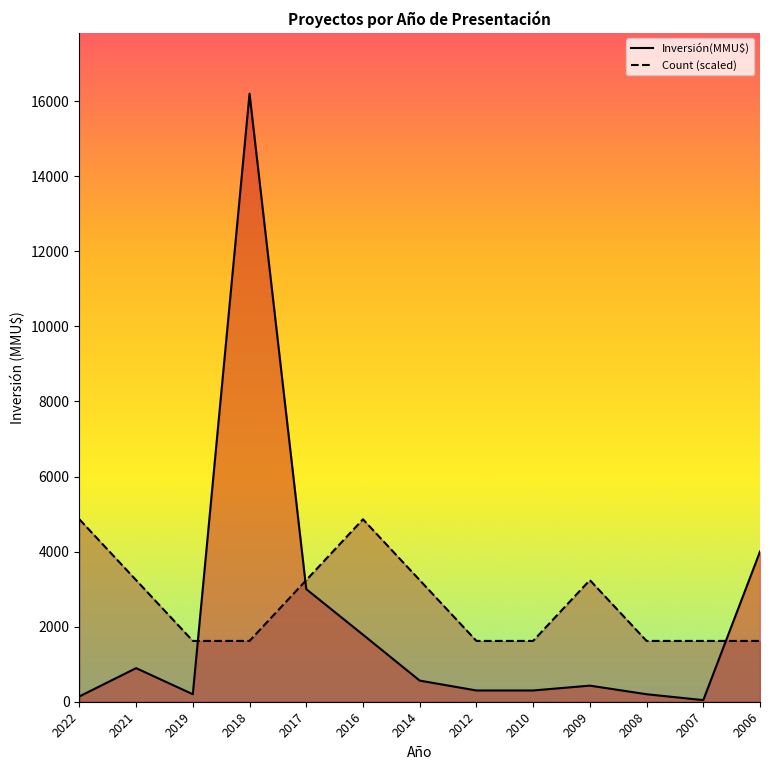

True or false: Count (scaled) has more than 1 points higher than both neighbors.

True